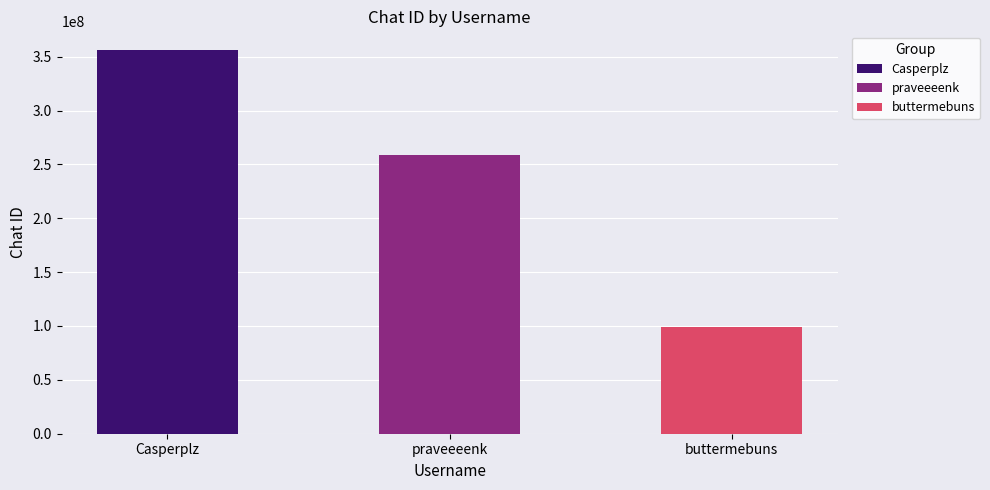

What is the difference between the values at buttermebuns and Casperplz?

256340302